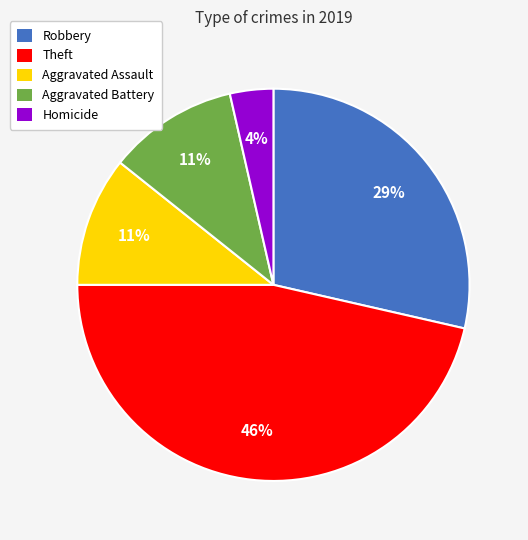

To the nearest percent, what portion does Robbery represent?

29%